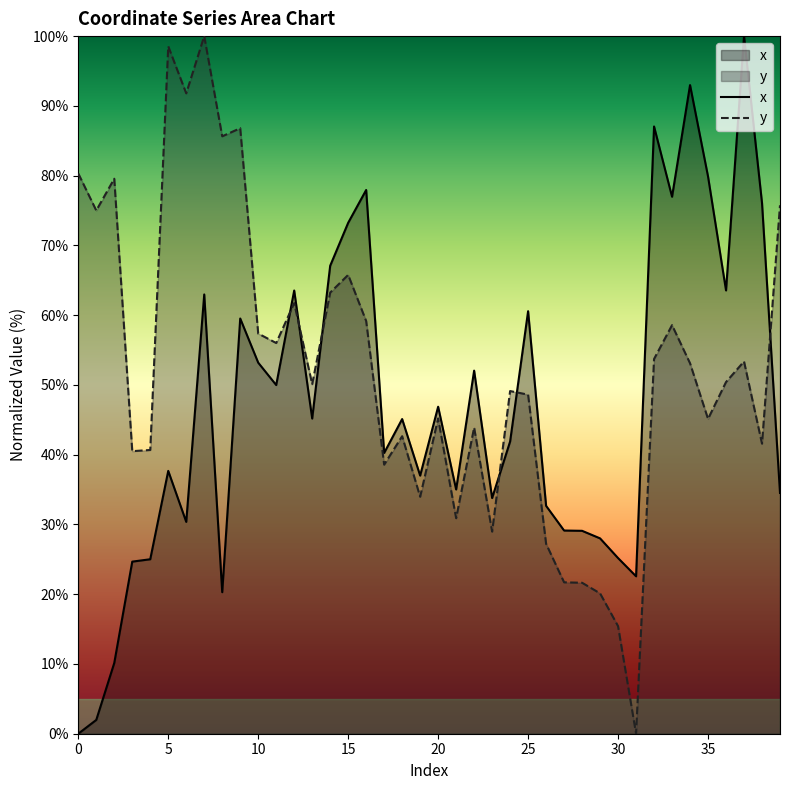

Between 3 and 35, which series saw the biggest shift?

x